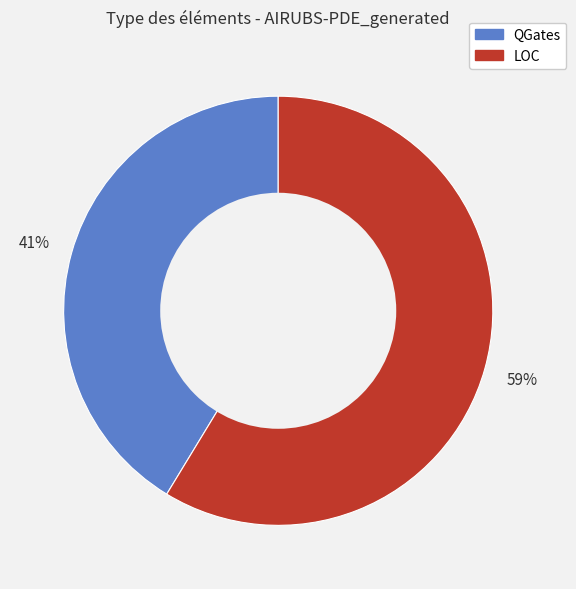

Does LOC represent more than half of the total?

Yes